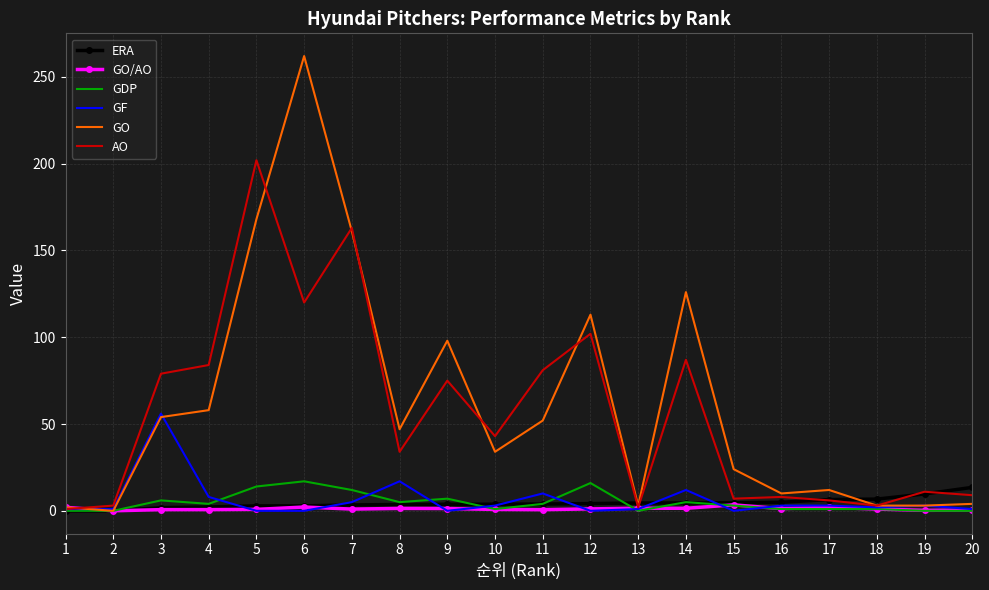

What is the highest value of the ERA series?

13.5